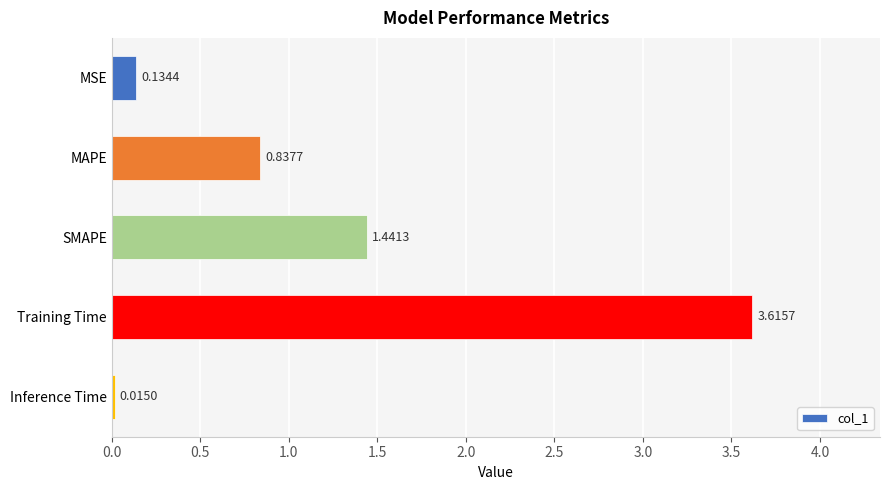

At which label is the value closest to 1?

MAPE